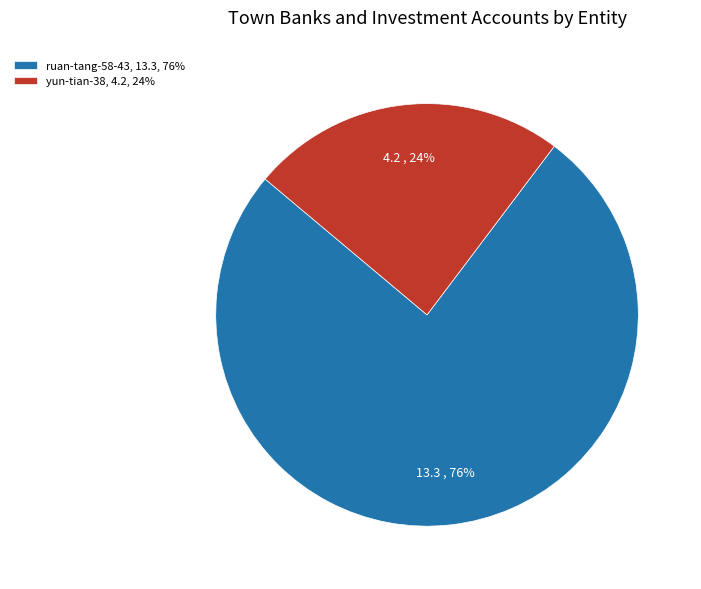

Does any single category account for the majority?

Yes